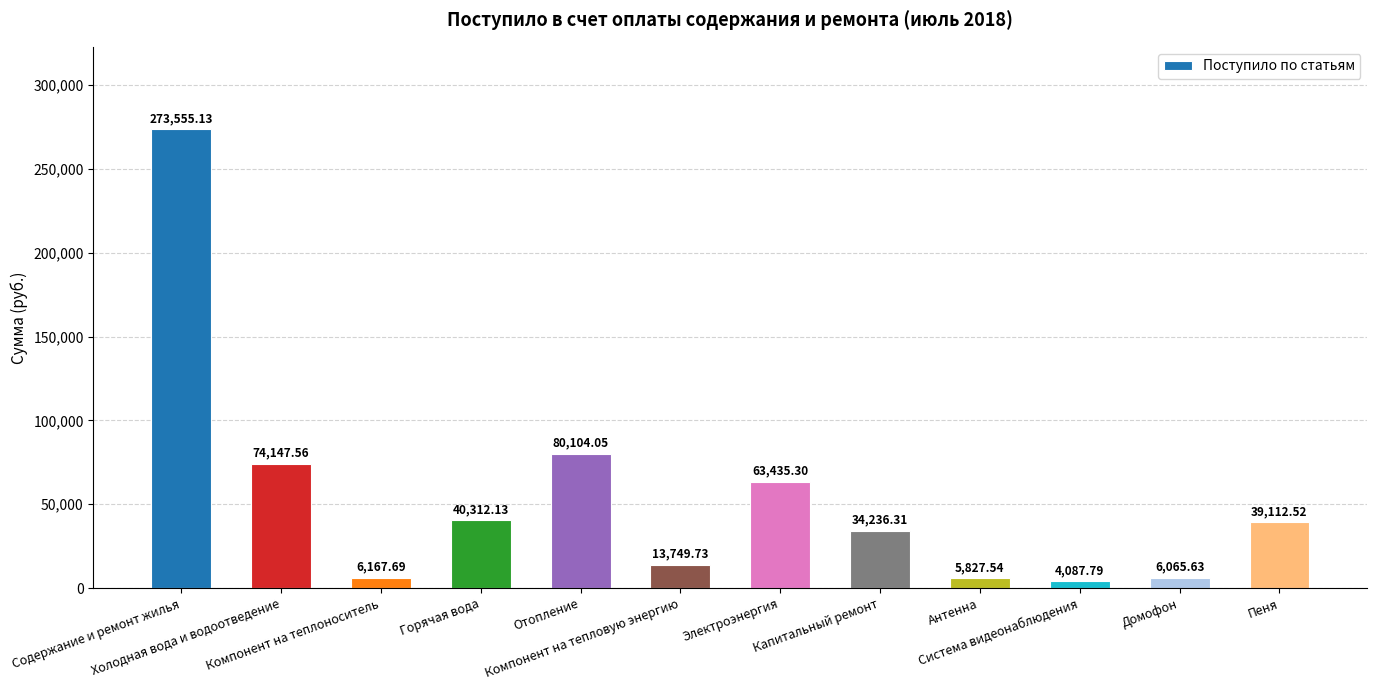

What is the maximum value shown in the chart?

273555.1